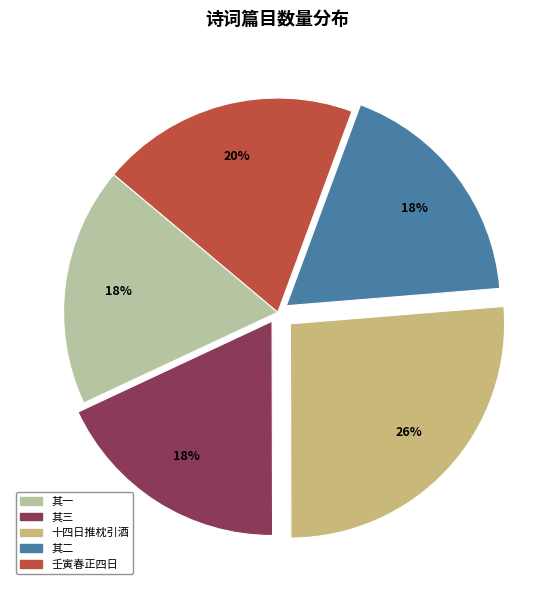

How many segments does this pie chart have?

5